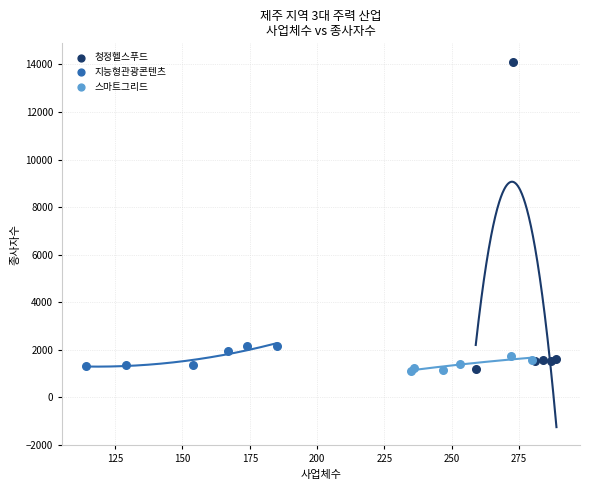

What are all the series names shown in the legend?

청정헬스푸드, 지능형관광콘텐츠, 스마트그리드